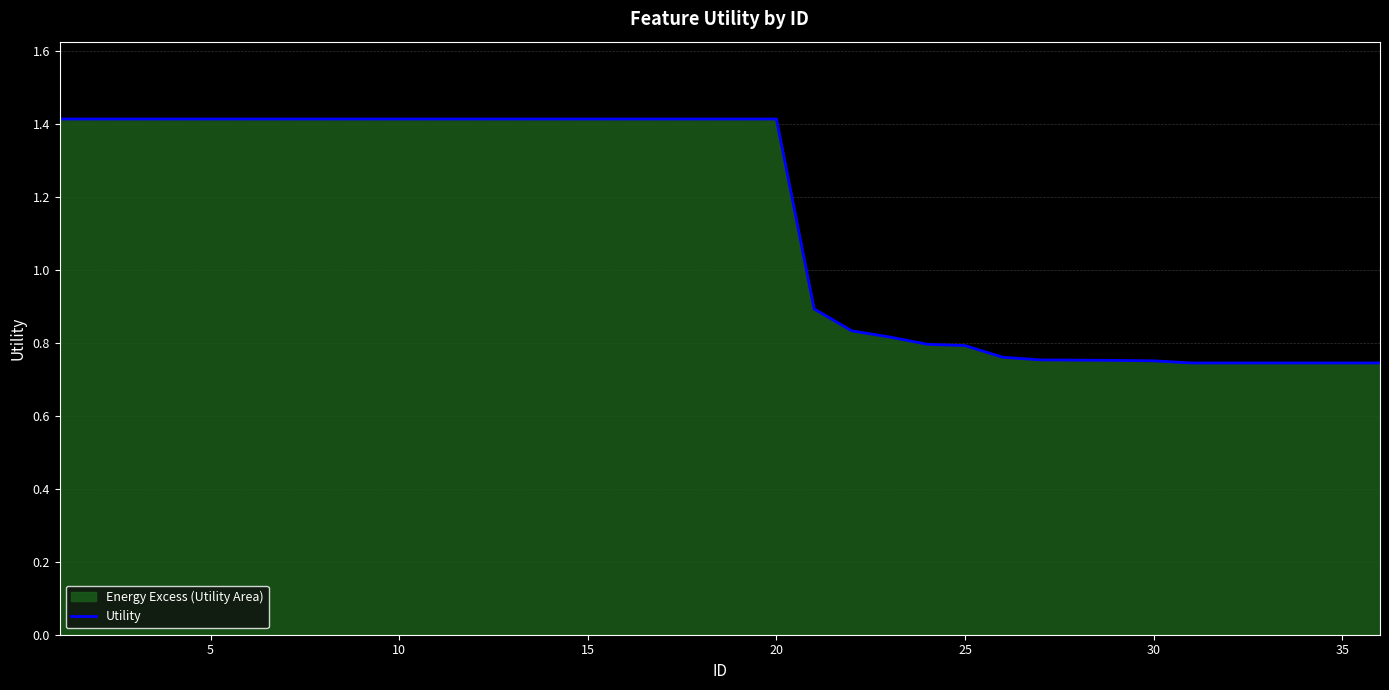

What is the maximum value shown in the chart?

1.4